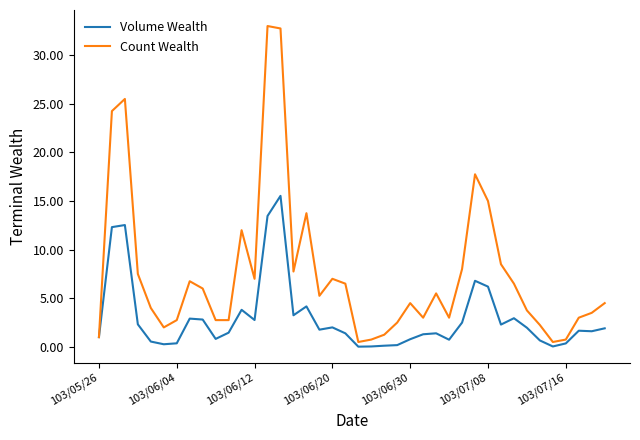

List the series in order of their peak value, highest first.

Count Wealth, Volume Wealth